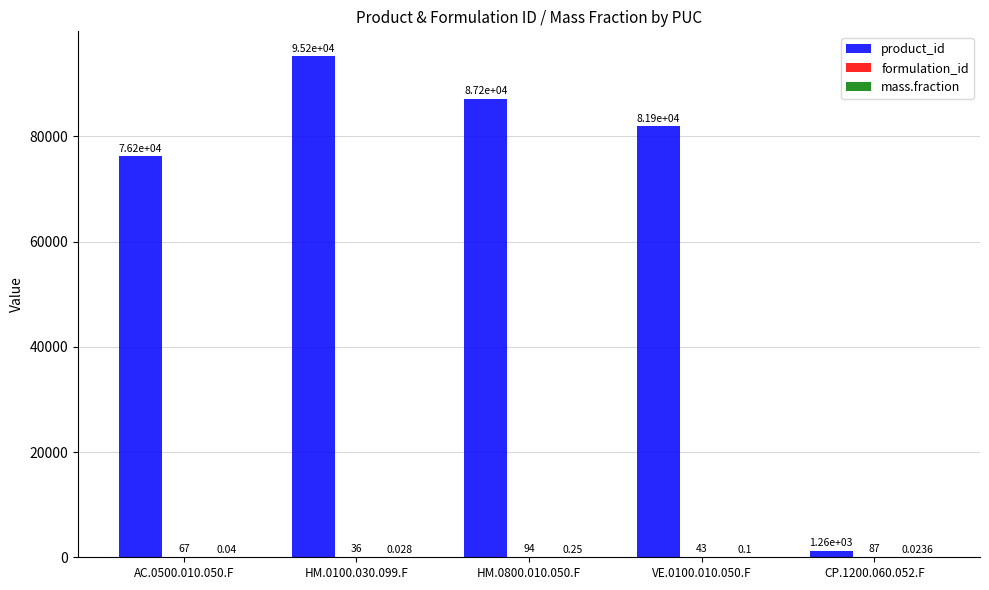

Which series has the largest total across all categories?

product_id